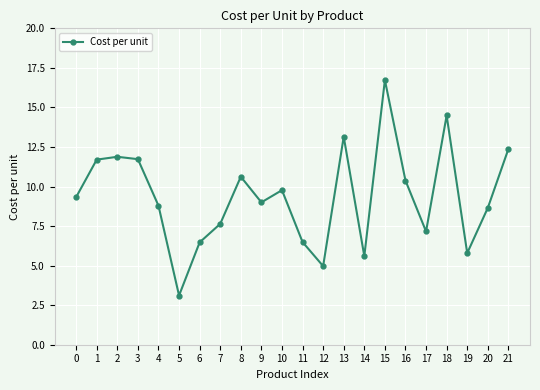

How many series are shown in this chart?

1